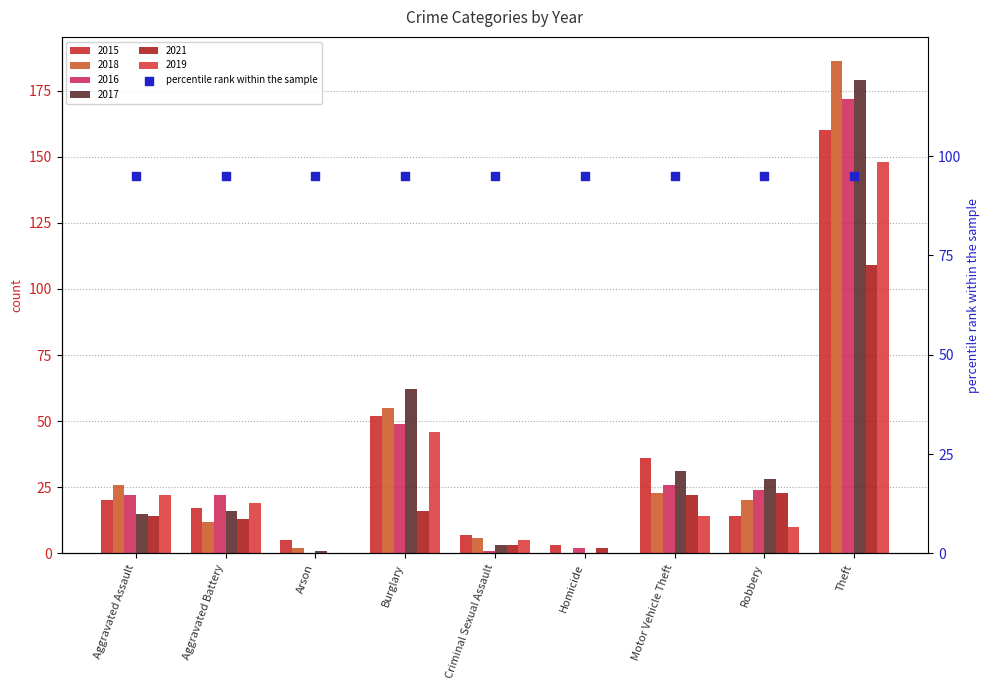

At which category is the sum across all series the highest?

Theft